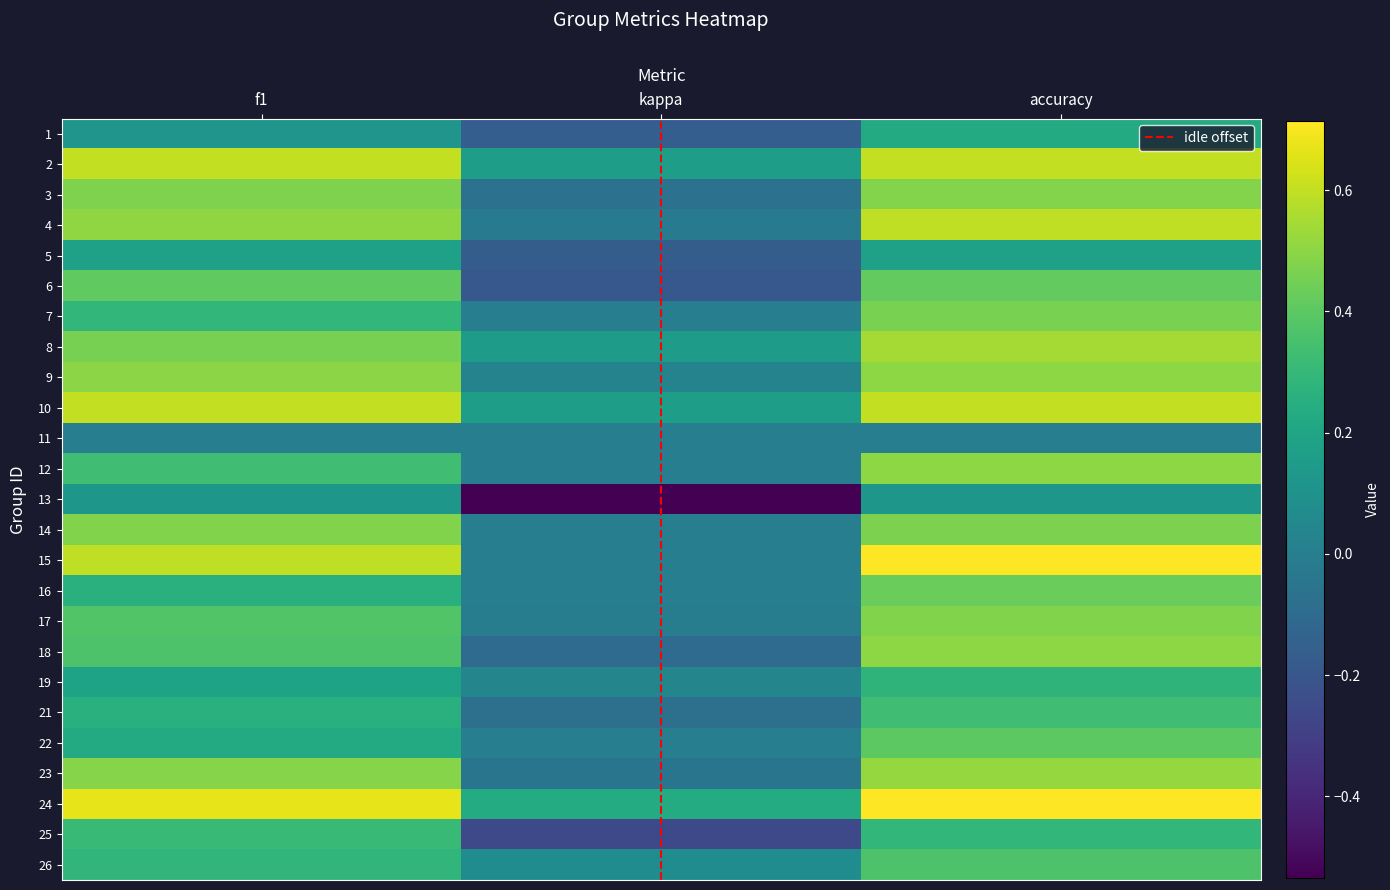

At which category is the sum across all series the highest?

accuracy